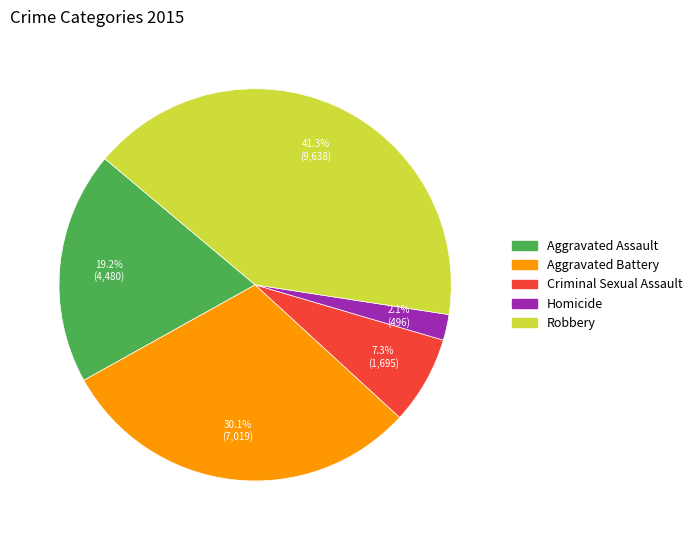

Is it true that Criminal Sexual Assault is 1% of the pie?

False